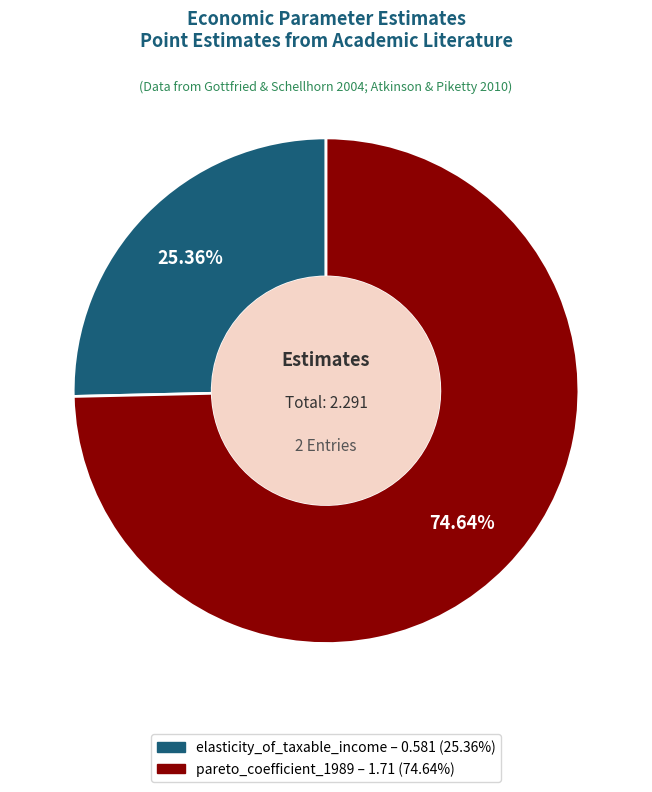

To the nearest percent, what is the combined percentage of pareto_coefficient_1989 and elasticity_of_taxable_income?

100%